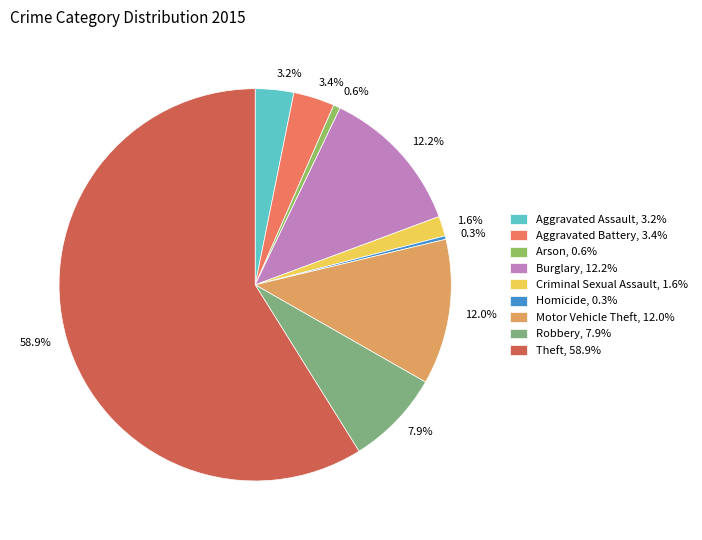

How much of the chart is everything except Motor Vehicle Theft?

88.0%